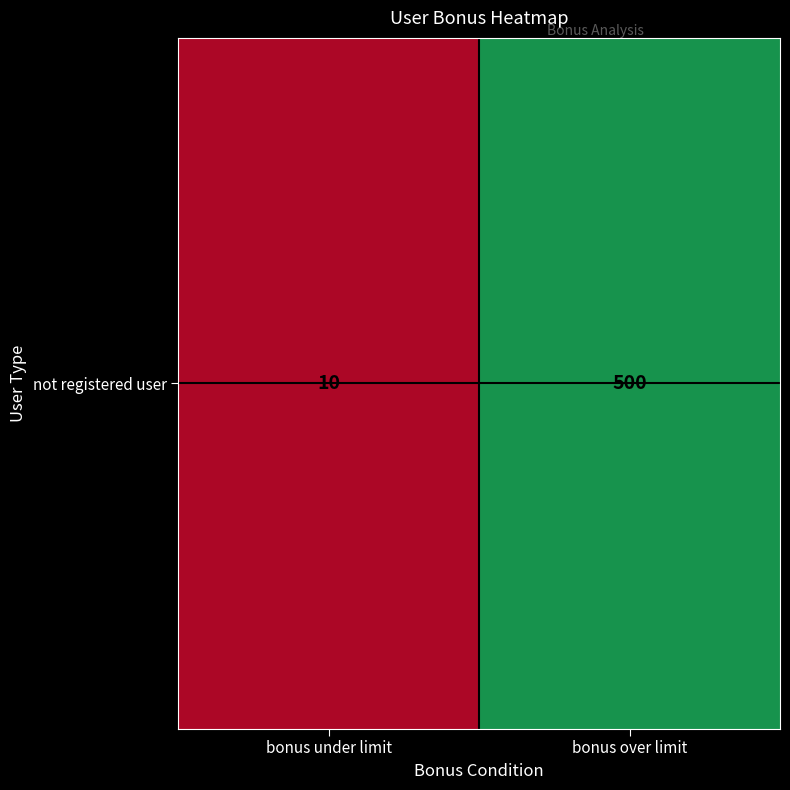

What is the sum of all values?

510